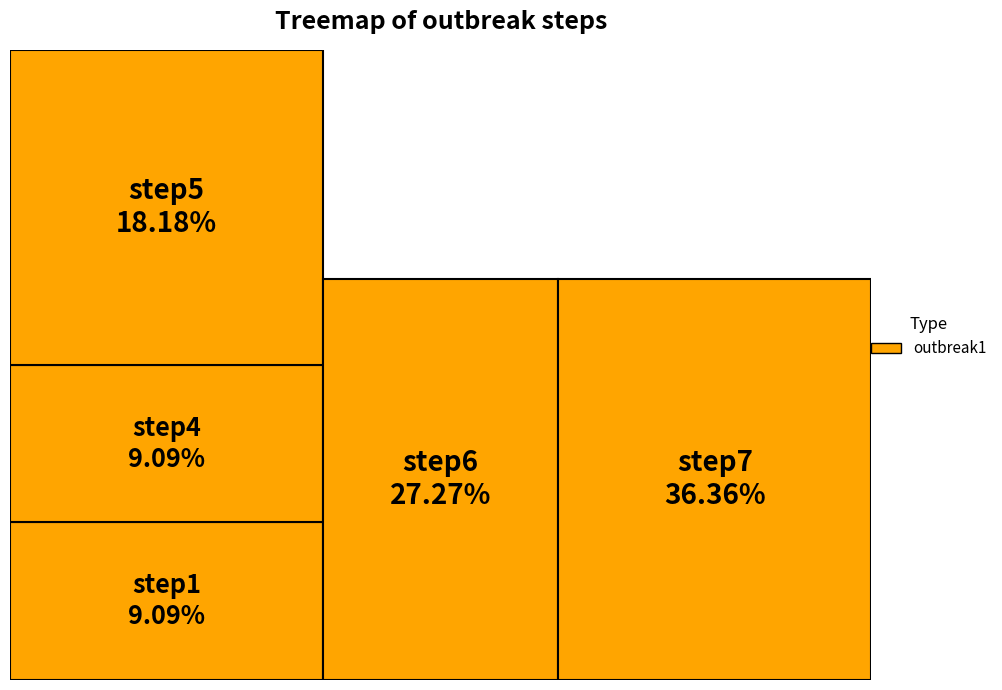

What is the largest slice in the pie chart?

step7